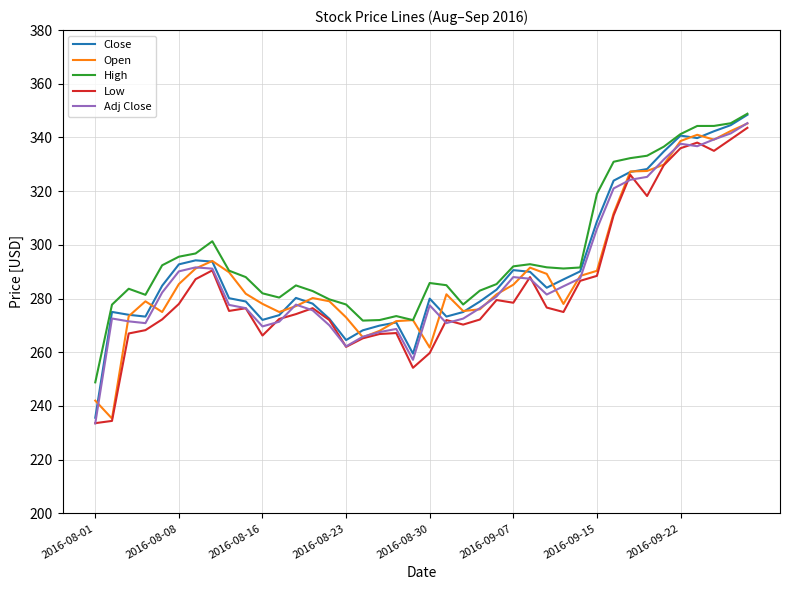

True or false: High and Low cross at least once.

False